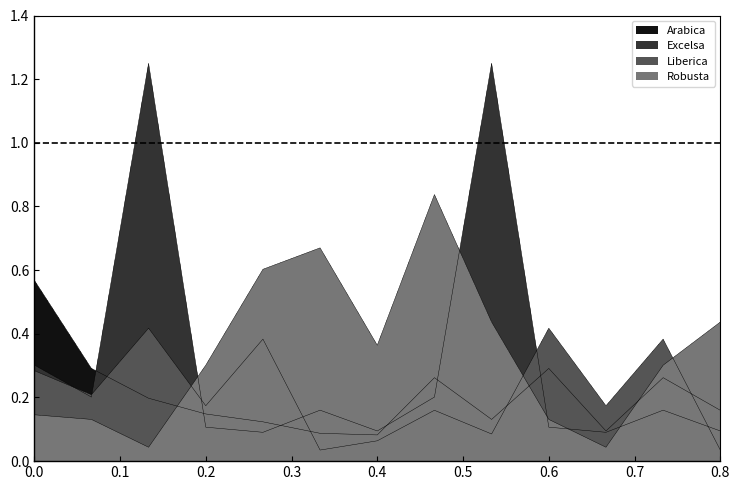

How many intersections are there between Excelsa and Arabica?

6